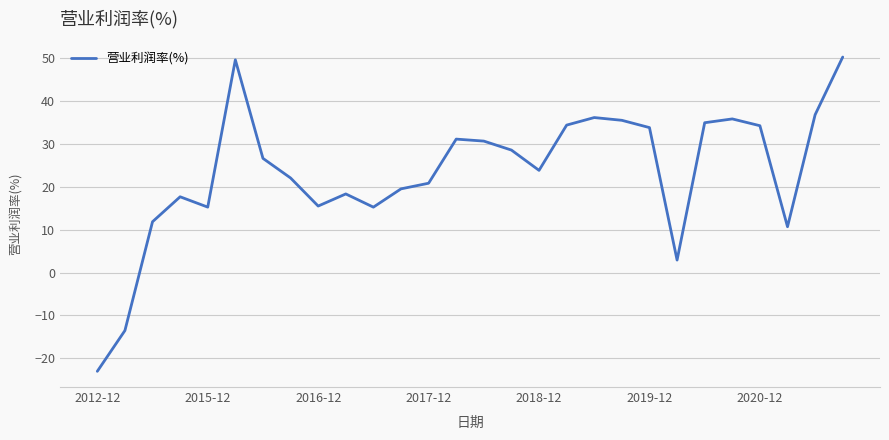

What is the smallest value displayed?

-23.1